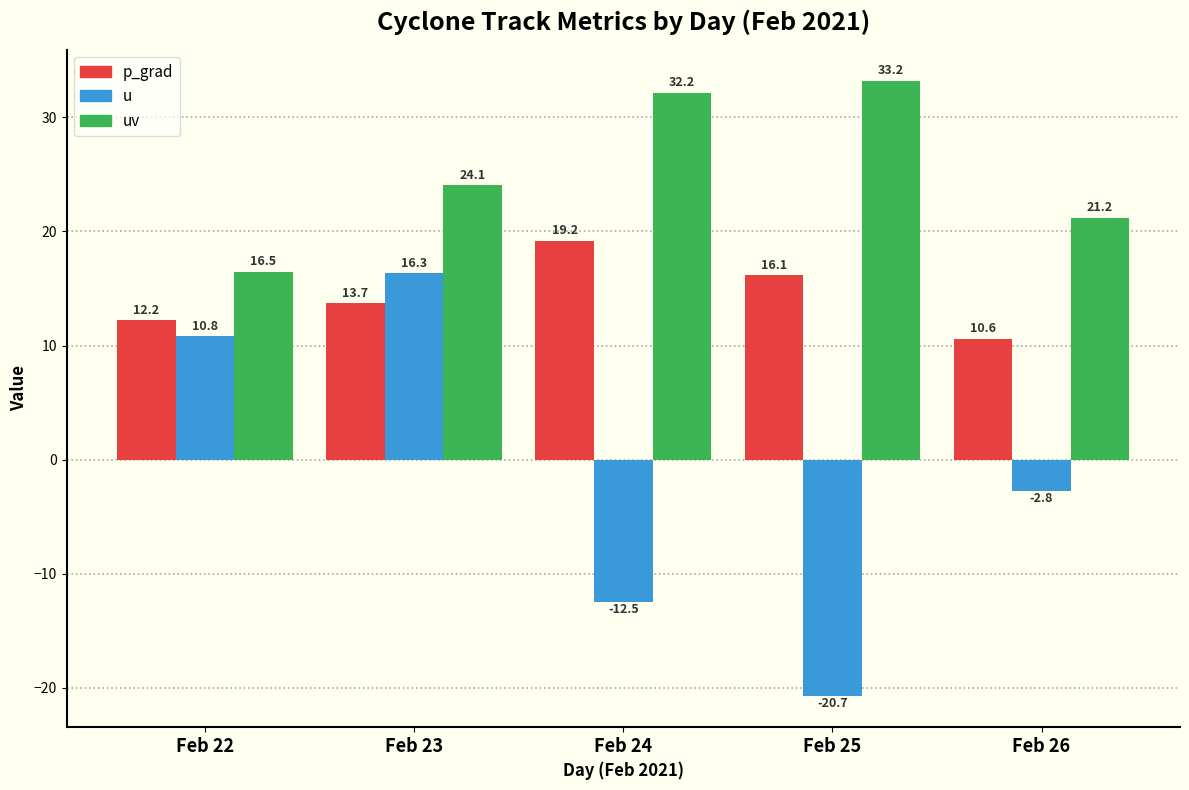

Does the chart contain stacked bars?

No